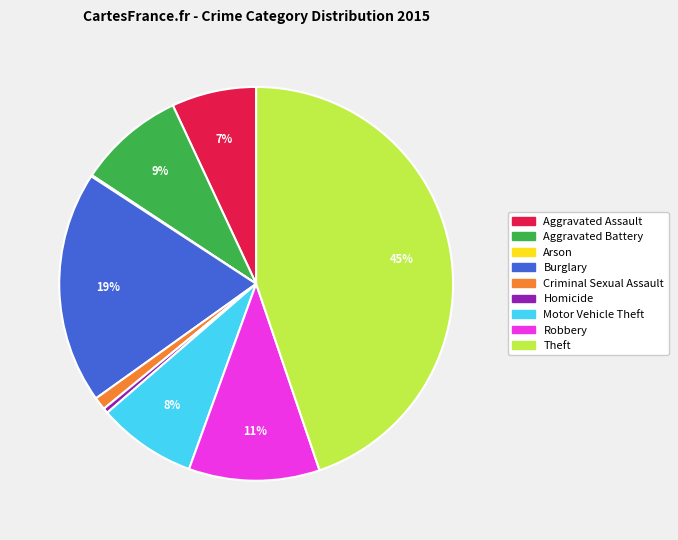

To the nearest percent, what portion does Aggravated Battery represent?

9%